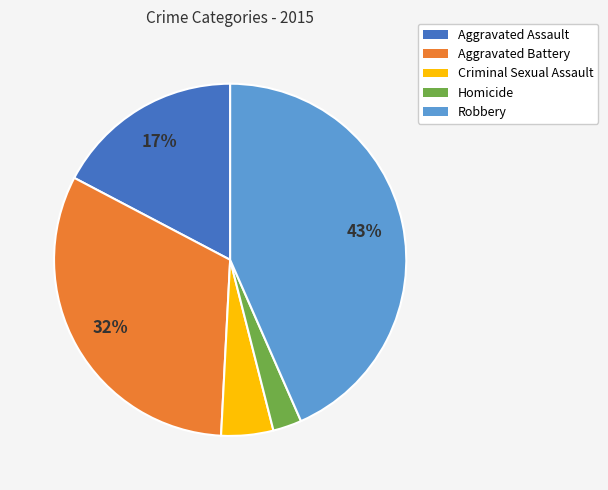

To the nearest percent, what portion does Aggravated Battery represent?

32%